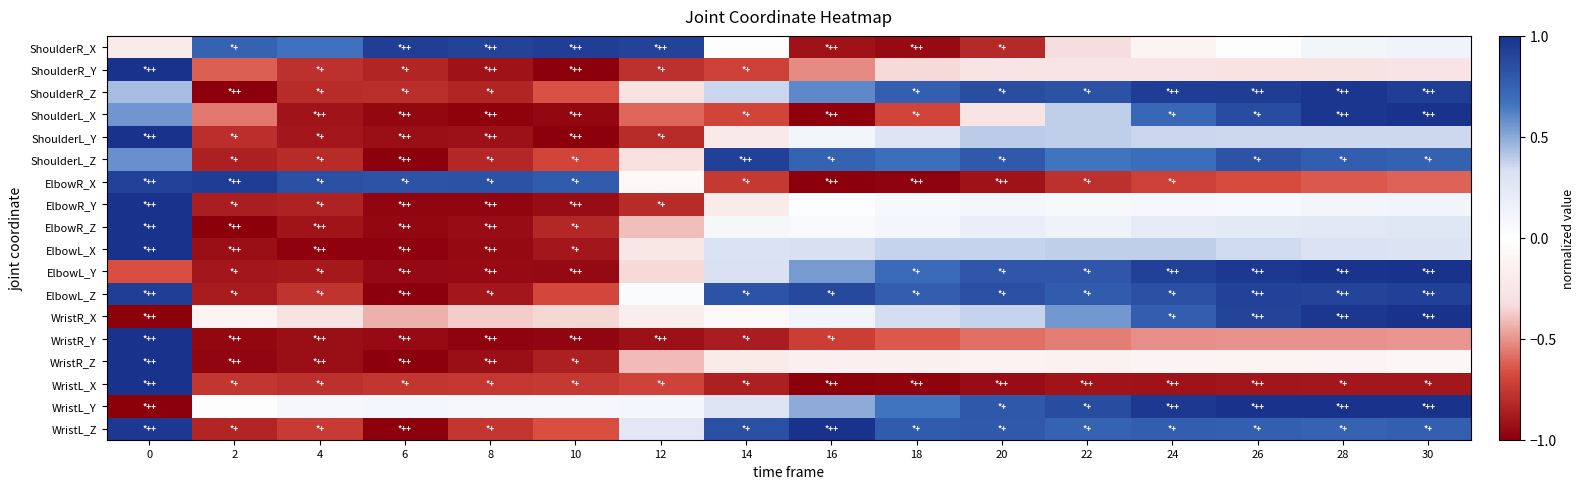

Reading right to left, what are all the values shown in this chart?

ShoulderR_X: 30=0.1	28=0.1	26=0.0	24=-0.1	22=-0.3	20=-0.8	18=-1.0	16=-0.9	14=0.0	12=0.9	10=0.9	8=0.9	6=0.9	4=0.7	2=0.7	0=-0.2
ShoulderR_Y: 30=-0.3	28=-0.3	26=-0.3	24=-0.3	22=-0.3	20=-0.3	18=-0.3	16=-0.5	14=-0.7	12=-0.8	10=-1.0	8=-0.9	6=-0.8	4=-0.8	2=-0.6	0=1.0
ShoulderR_Z: 30=0.9	28=1.0	26=0.9	24=0.9	22=0.8	20=0.9	18=0.8	16=0.6	14=0.4	12=-0.3	10=-0.7	8=-0.8	6=-0.8	4=-0.8	2=-1.0	0=0.4
ShoulderL_X: 30=1.0	28=1.0	26=0.9	24=0.7	22=0.4	20=-0.3	18=-0.7	16=-1.0	14=-0.7	12=-0.6	10=-1.0	8=-1.0	6=-1.0	4=-0.9	2=-0.6	0=0.6
ShoulderL_Y: 30=0.4	28=0.4	26=0.4	24=0.4	22=0.4	20=0.4	18=0.3	16=0.1	14=-0.2	12=-0.8	10=-1.0	8=-0.9	6=-0.9	4=-0.9	2=-0.8	0=1.0
ShoulderL_Z: 30=0.8	28=0.8	26=0.8	24=0.7	22=0.7	20=0.8	18=0.7	16=0.7	14=0.9	12=-0.3	10=-0.7	8=-0.8	6=-1.0	4=-0.8	2=-0.9	0=0.6
ElbowR_X: 30=-0.6	28=-0.6	26=-0.7	24=-0.7	22=-0.8	20=-0.9	18=-1.0	16=-1.0	14=-0.7	12=-0.1	10=0.8	8=0.8	6=0.8	4=0.8	2=0.9	0=0.9
ElbowR_Y: 30=0.1	28=0.1	26=0.1	24=0.1	22=0.1	20=0.1	18=0.1	16=0.0	14=-0.2	12=-0.8	10=-0.9	8=-1.0	6=-1.0	4=-0.8	2=-0.9	0=1.0
ElbowR_Z: 30=0.3	28=0.2	26=0.2	24=0.2	22=0.1	20=0.2	18=0.1	16=0.1	14=0.1	12=-0.4	10=-0.8	8=-0.9	6=-1.0	4=-0.9	2=-1.0	0=1.0
ElbowL_X: 30=0.3	28=0.3	26=0.3	24=0.4	22=0.4	20=0.4	18=0.4	16=0.3	14=0.3	12=-0.2	10=-0.9	8=-1.0	6=-1.0	4=-1.0	2=-0.9	0=1.0
ElbowL_Y: 30=1.0	28=1.0	26=1.0	24=0.9	22=0.8	20=0.8	18=0.7	16=0.5	14=0.3	12=-0.3	10=-1.0	8=-1.0	6=-1.0	4=-0.9	2=-0.9	0=-0.7
ElbowL_Z: 30=0.9	28=0.9	26=0.9	24=0.9	22=0.8	20=0.8	18=0.8	16=0.9	14=0.8	12=0.0	10=-0.7	8=-0.9	6=-1.0	4=-0.8	2=-0.9	0=0.9
WristR_X: 30=1.0	28=1.0	26=0.9	24=0.8	22=0.6	20=0.4	18=0.3	16=0.1	14=-0.1	12=-0.2	10=-0.3	8=-0.4	6=-0.4	4=-0.3	2=-0.1	0=-1.0
WristR_Y: 30=-0.5	28=-0.5	26=-0.5	24=-0.5	22=-0.5	20=-0.6	18=-0.6	16=-0.7	14=-0.9	12=-0.9	10=-1.0	8=-1.0	6=-1.0	4=-0.9	2=-1.0	0=1.0
WristR_Z: 30=-0.1	28=-0.1	26=-0.1	24=-0.1	22=-0.1	20=-0.1	18=-0.1	16=-0.2	14=-0.2	12=-0.4	10=-0.9	8=-0.9	6=-1.0	4=-0.9	2=-1.0	0=1.0
WristL_X: 30=-0.9	28=-0.9	26=-0.9	24=-0.9	22=-0.9	20=-0.9	18=-1.0	16=-1.0	14=-0.9	12=-0.7	10=-0.7	8=-0.8	6=-0.8	4=-0.8	2=-0.8	0=1.0
WristL_Y: 30=1.0	28=1.0	26=1.0	24=1.0	22=0.9	20=0.8	18=0.7	16=0.5	14=0.3	12=0.1	10=0.1	8=0.1	6=0.1	4=0.1	2=0.0	0=-1.0
WristL_Z: 30=0.8	28=0.7	26=0.8	24=0.8	22=0.7	20=0.8	18=0.8	16=1.0	14=0.8	12=0.3	10=-0.7	8=-0.8	6=-1.0	4=-0.7	2=-0.8	0=1.0